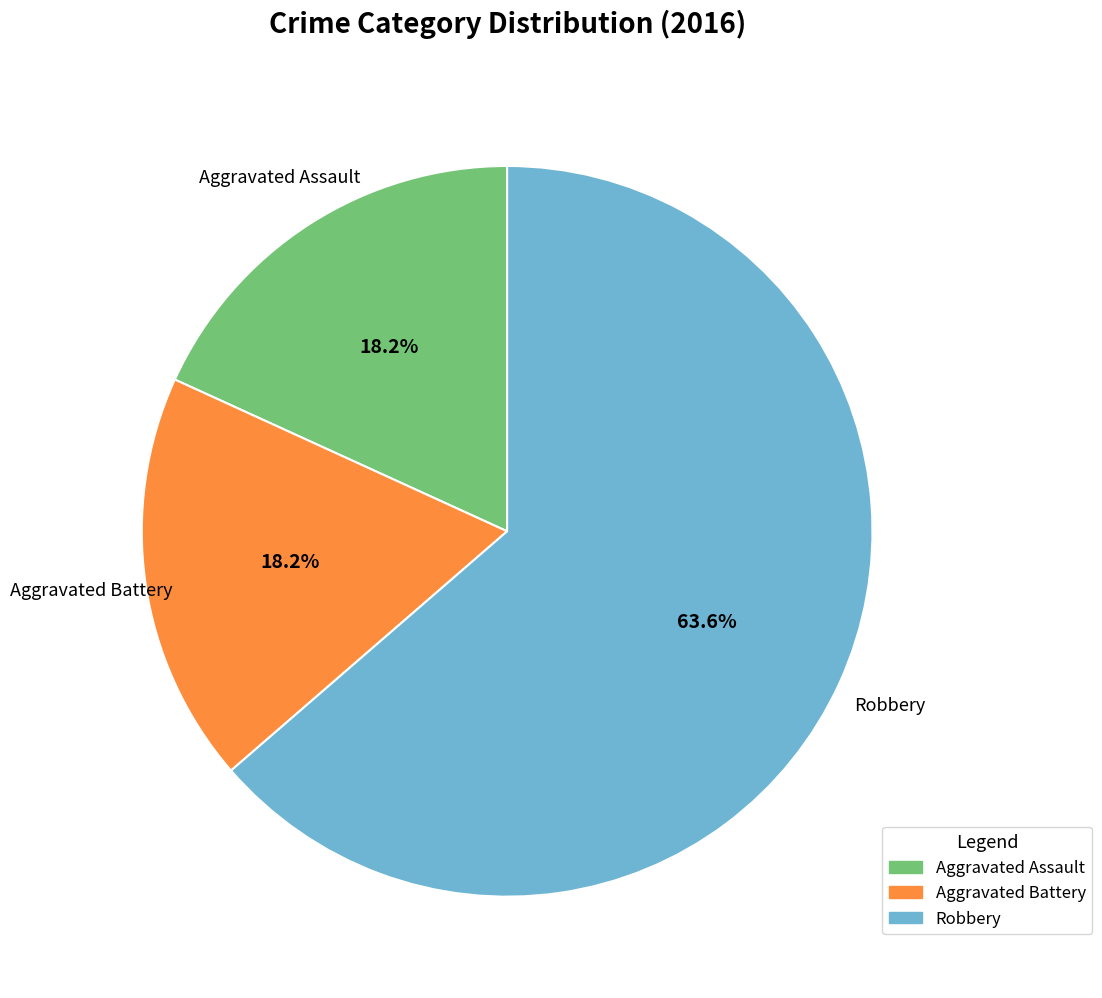

To the nearest percent, what is the difference between the largest and smallest slice percentages?

45%